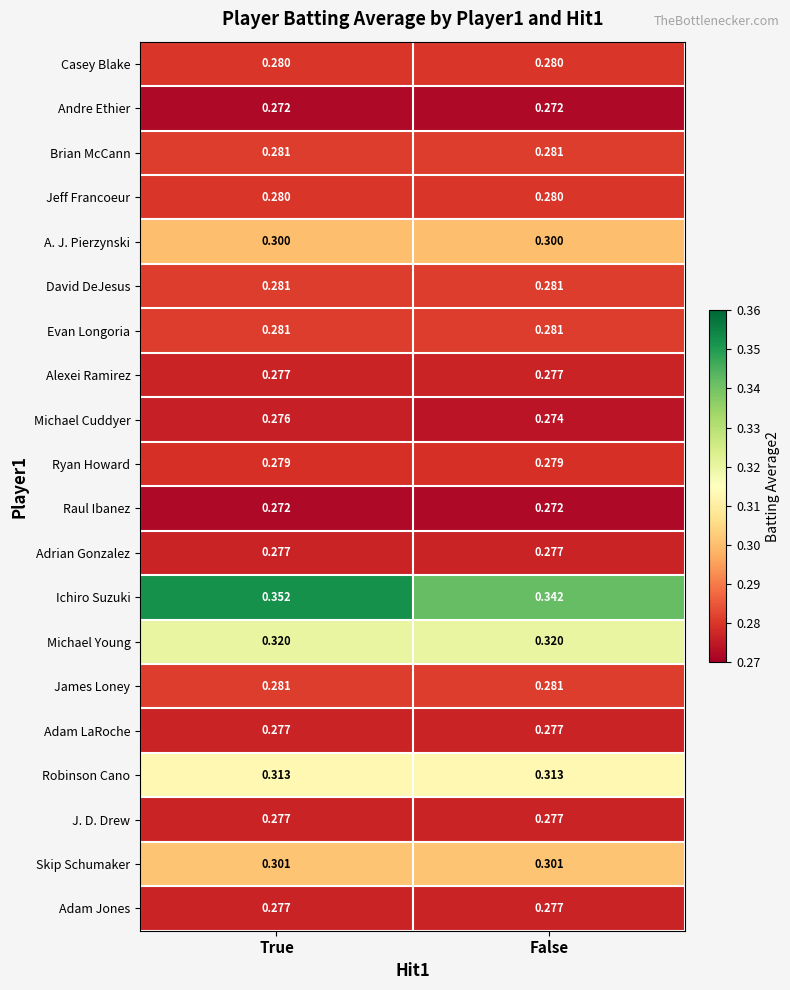

Which series changed the most between True and False?

Ichiro Suzuki